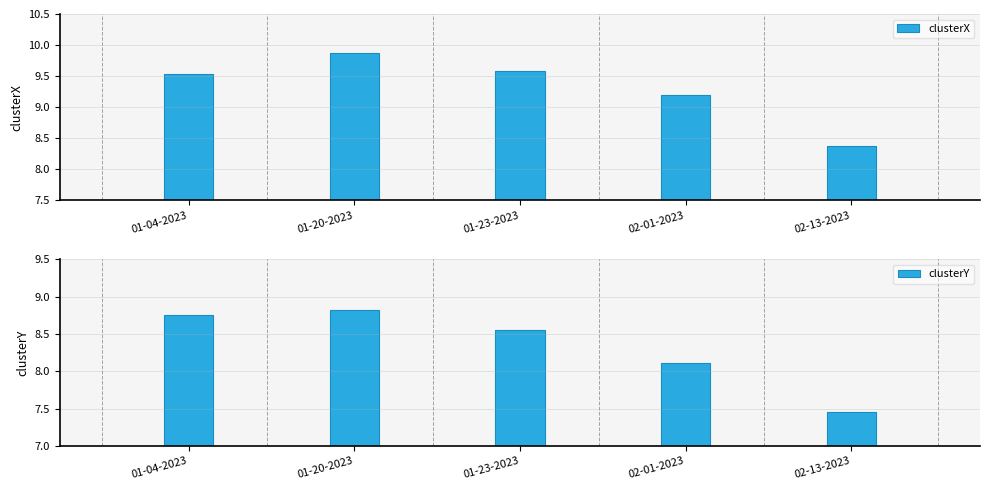

Where is clusterY nearest to the value 8?

02-01-2023